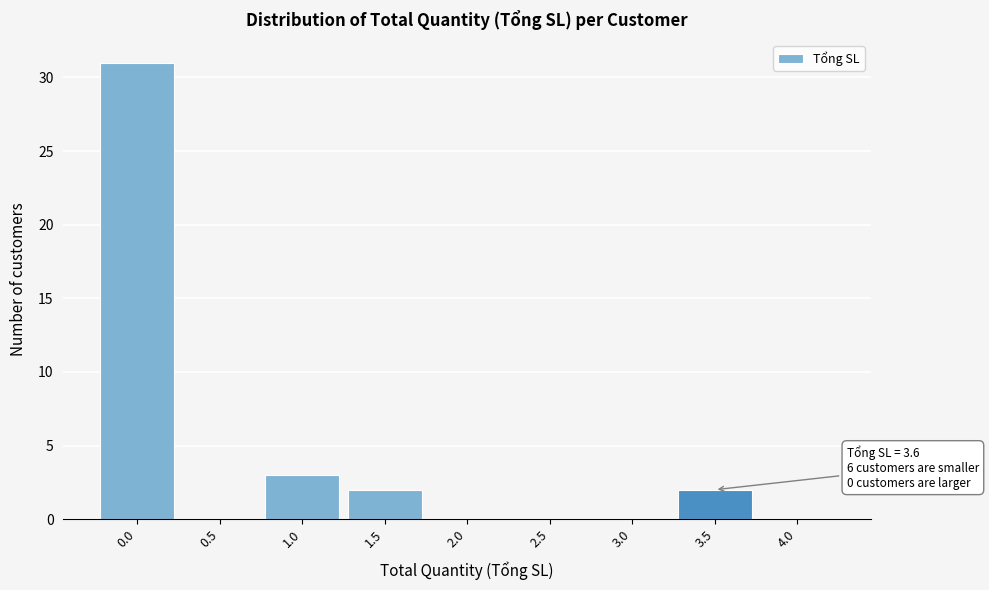

Reading right to left, extract all data points from this chart.

4.0=0	3.5=2	3.0=0	2.5=0	2.0=0	1.5=2	1.0=3	0.5=0	0.0=31